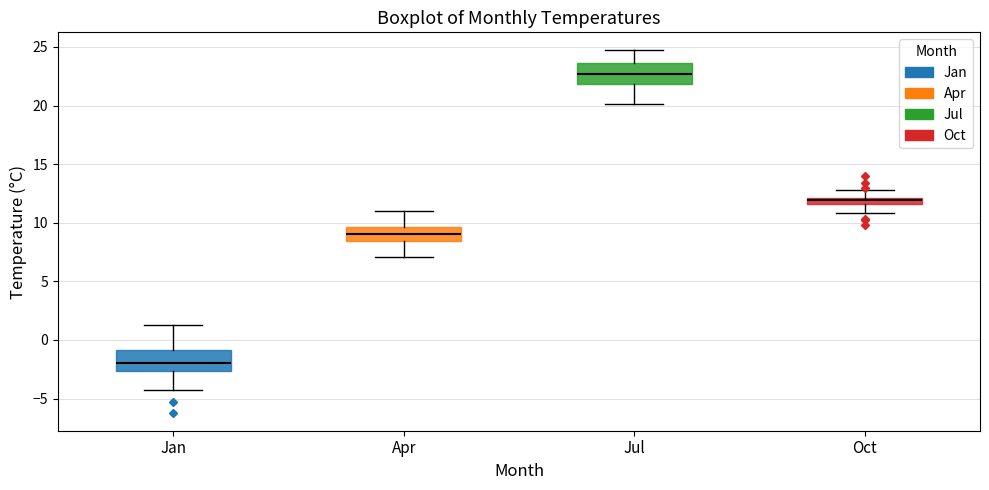

Which box's median line is the highest?

Jul